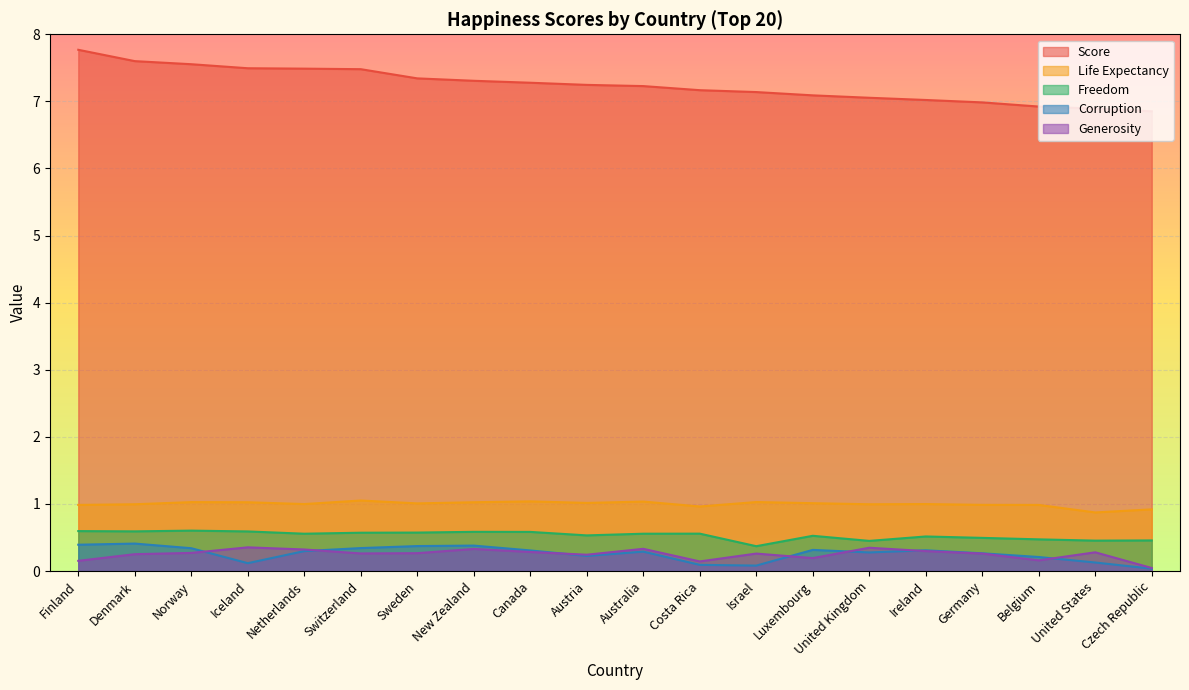

Which series has the widest spread of values?

Score